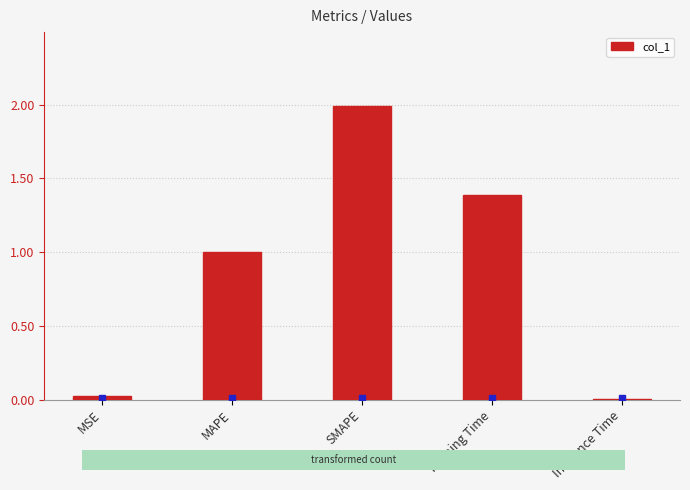

Read the value at MAPE.

1.0